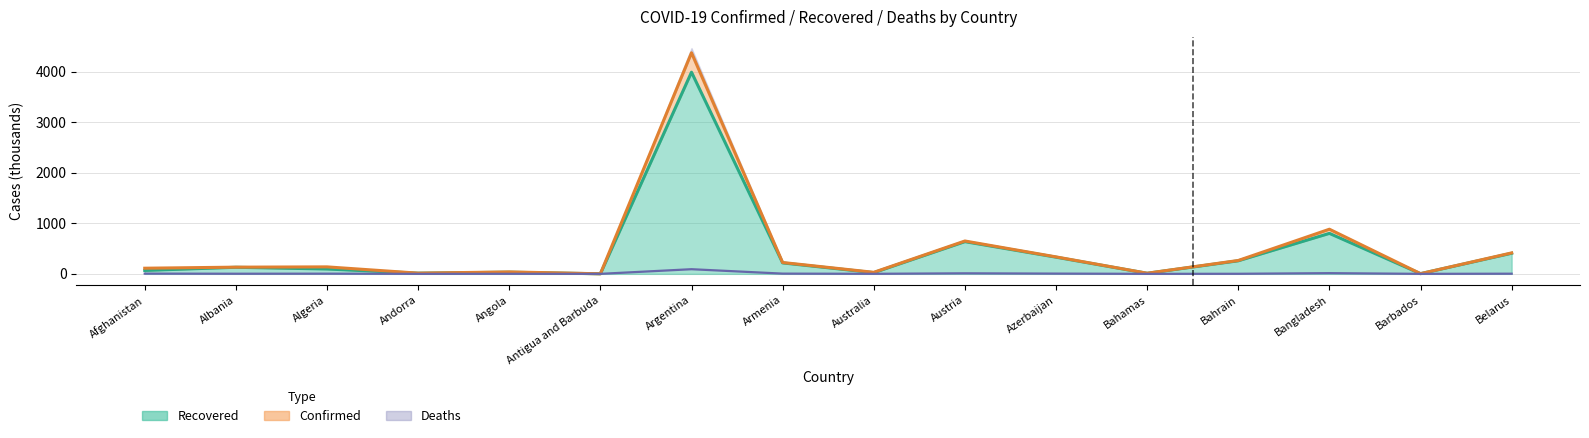

Rank the series at Antigua and Barbuda from highest to lowest value.

Confirmed (line), Recovered (line), Deaths (line)